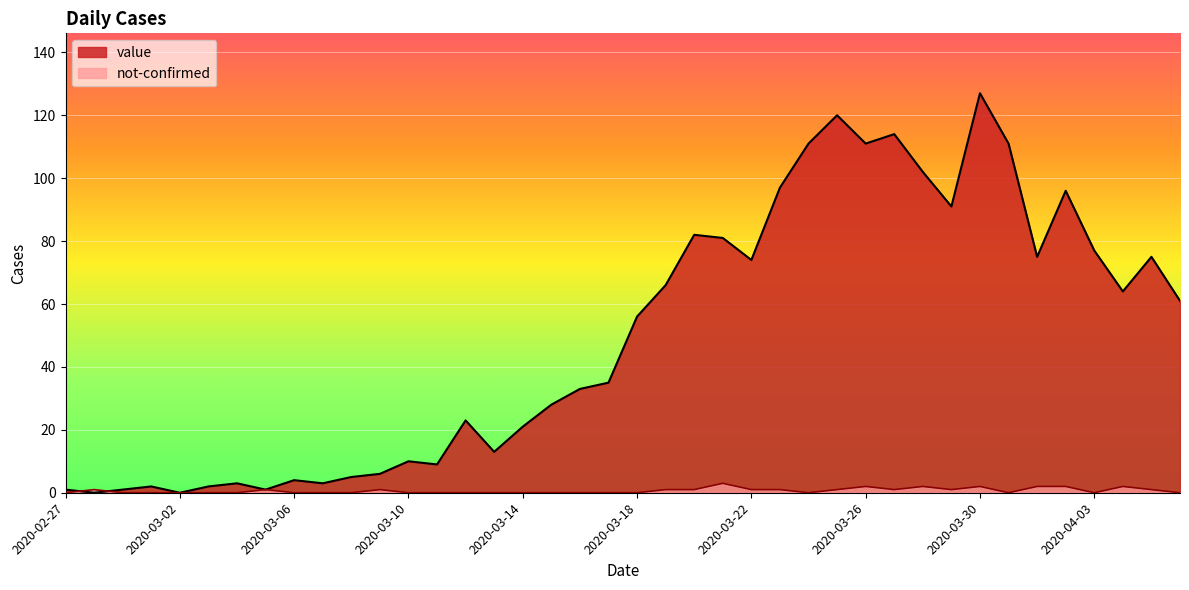

True or false: value and not-confirmed intersect in this chart.

True